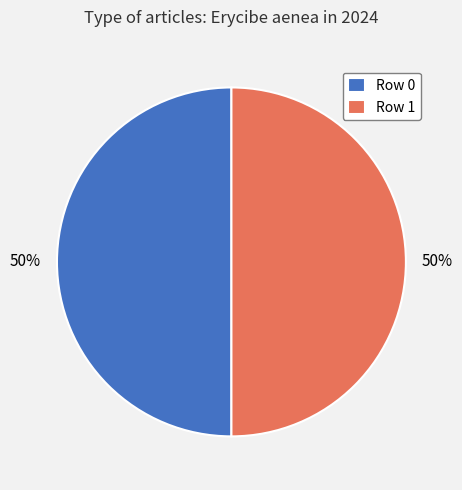

To the nearest percent, what is the average slice percentage?

50%